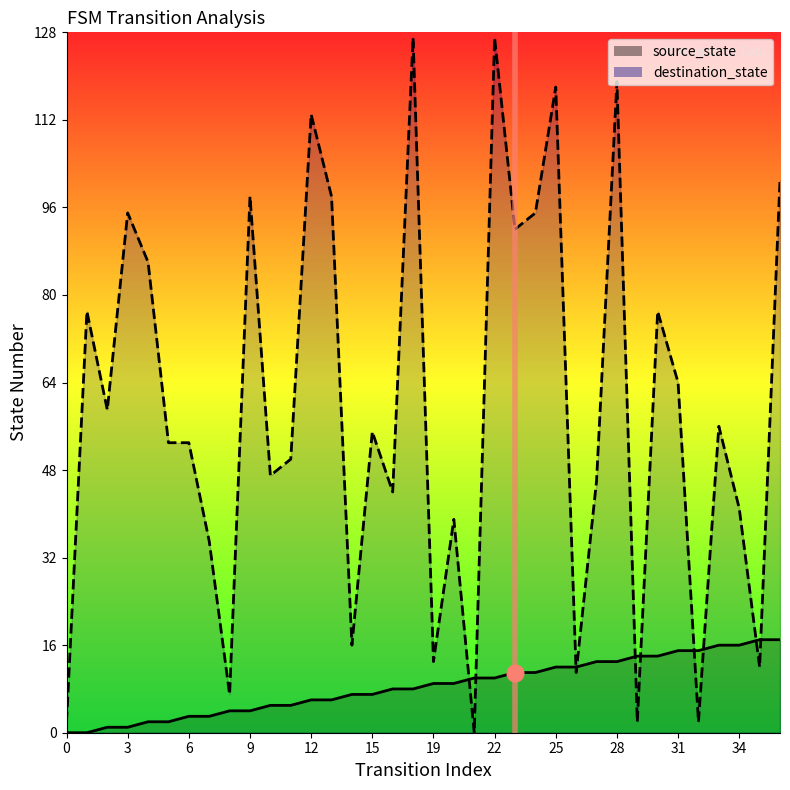

Reading left to right, transcribe all the data shown in this chart.

source_state: 0	0	1	1	2	2	3	3	4	4	5	5	6	6	7	7	8	8	9	9	10	10	11	11	12	12	13	13	14	14	15	15	16	16	17	17
destination_state: 2	77	59	95	86	53	53	35	7	98	47	50	113	98	16	55	44	127	13	39	0	127	92	95	118	11	46	119	2	77	64	2	56	41	12	101